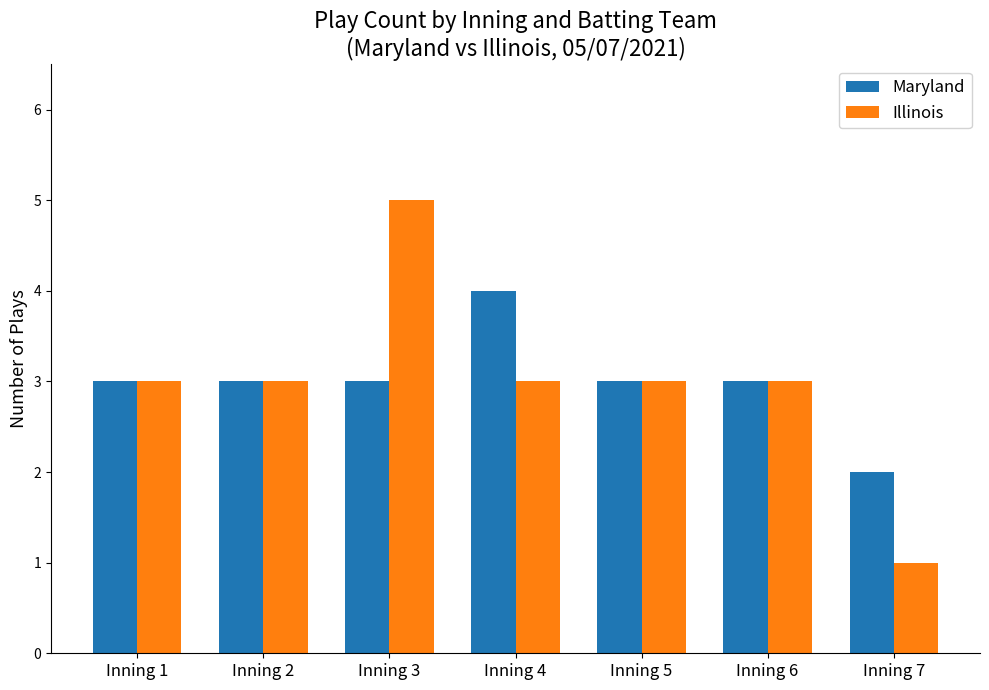

Rank the series by their maximum value, from lowest to highest.

Maryland, Illinois